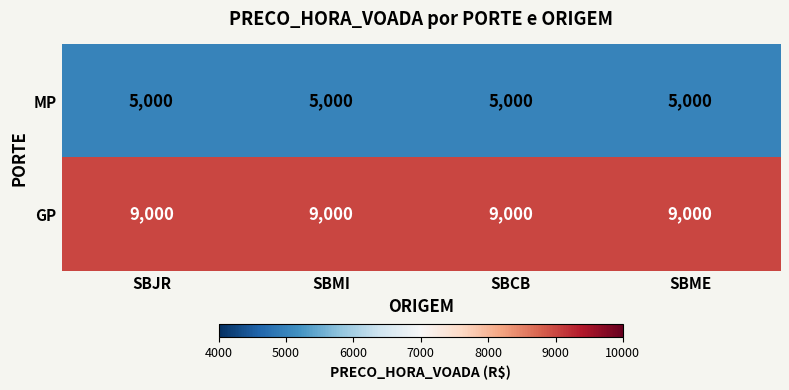

What value does the MP series have at SBJR?

5000